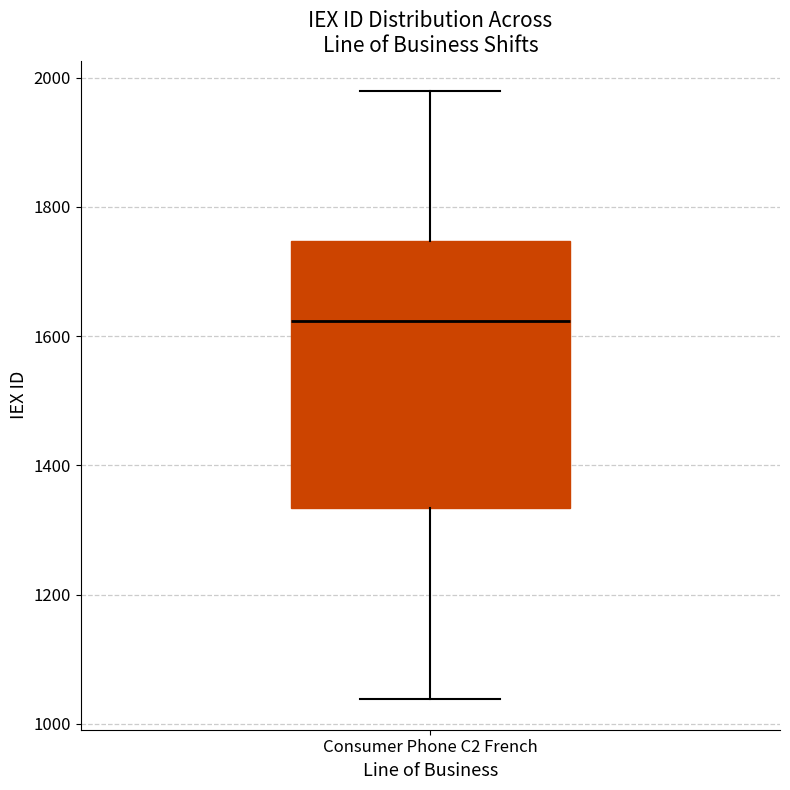

Transcribe this box plot: give where the median line is, the range the box spans, and where the two whiskers end, as read against the y-axis. The values are not printed on the chart, so give them approximately, as read against the axis.

median 1620, box 1340 to 1740, whiskers 1040 to 1980